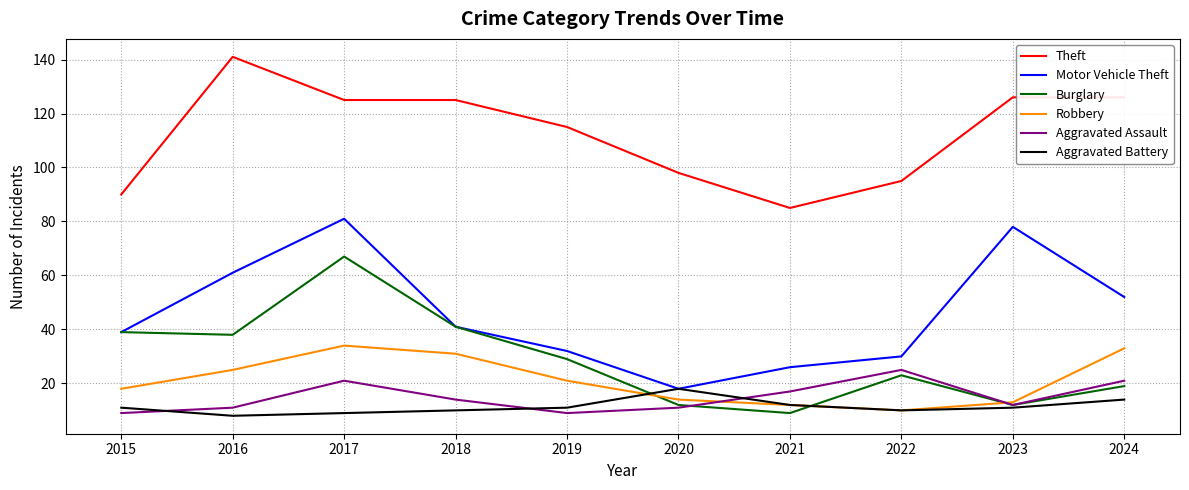

True or false: Motor Vehicle Theft and Robbery cross at least once.

False